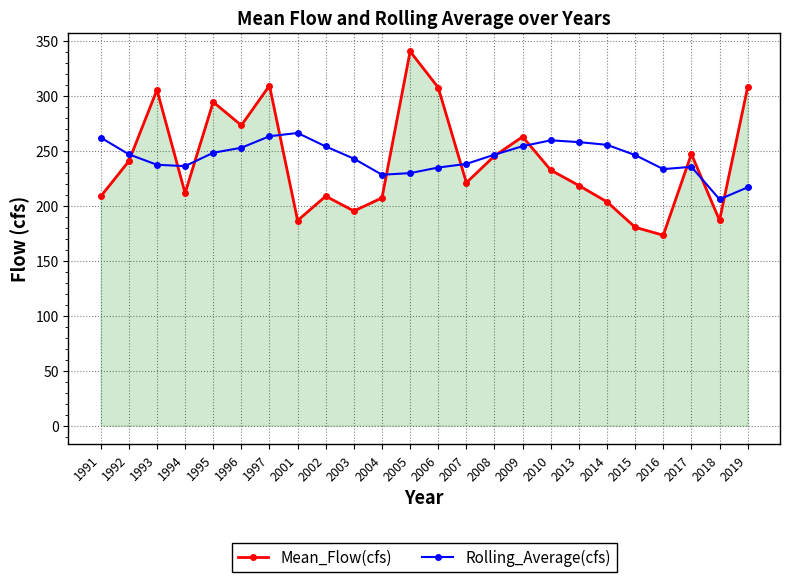

True or false: Rolling_Average(cfs) has more than 2 interior local peaks.

True